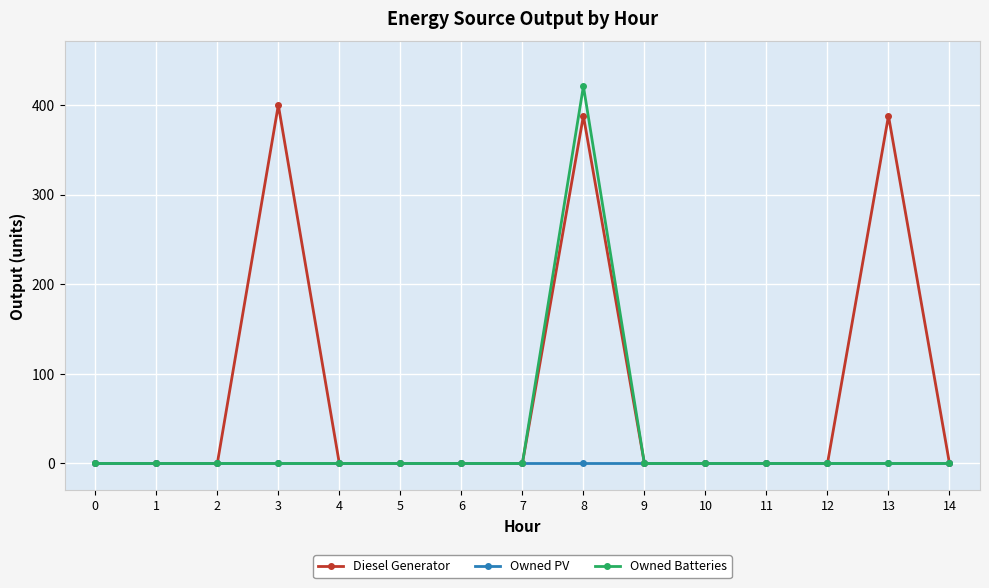

How many categories are shown in the chart?

15